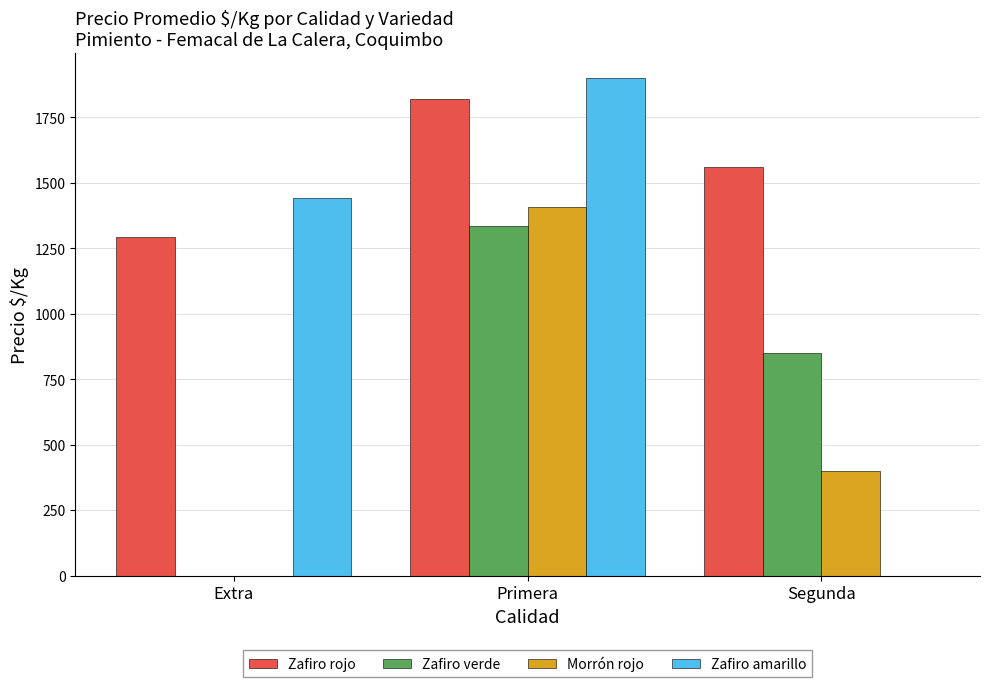

What is the sum of the Zafiro amarillo values at Segunda and Extra?

1444.0